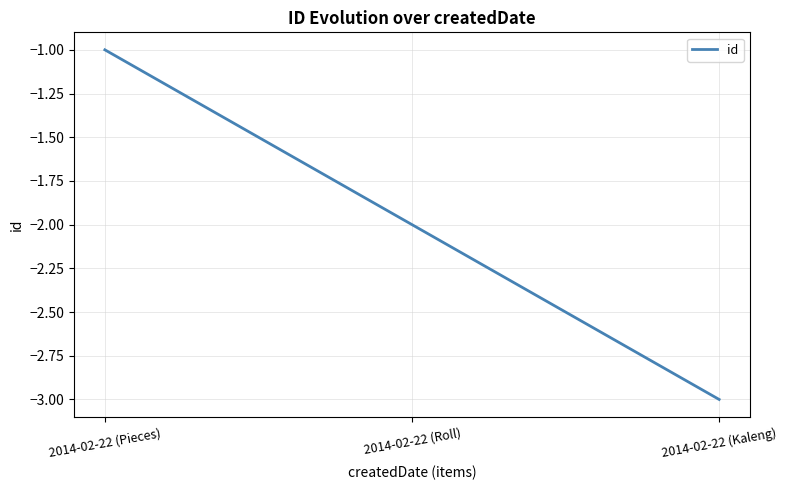

Which category has the highest value across all series?

2014-02-22 (Pieces)